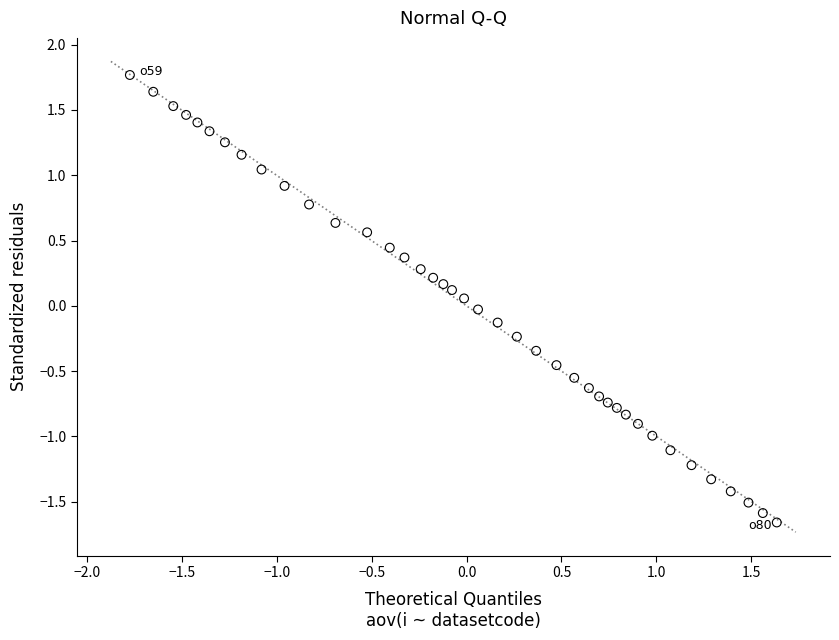

What is the range of X values (max minus min)?

3.4